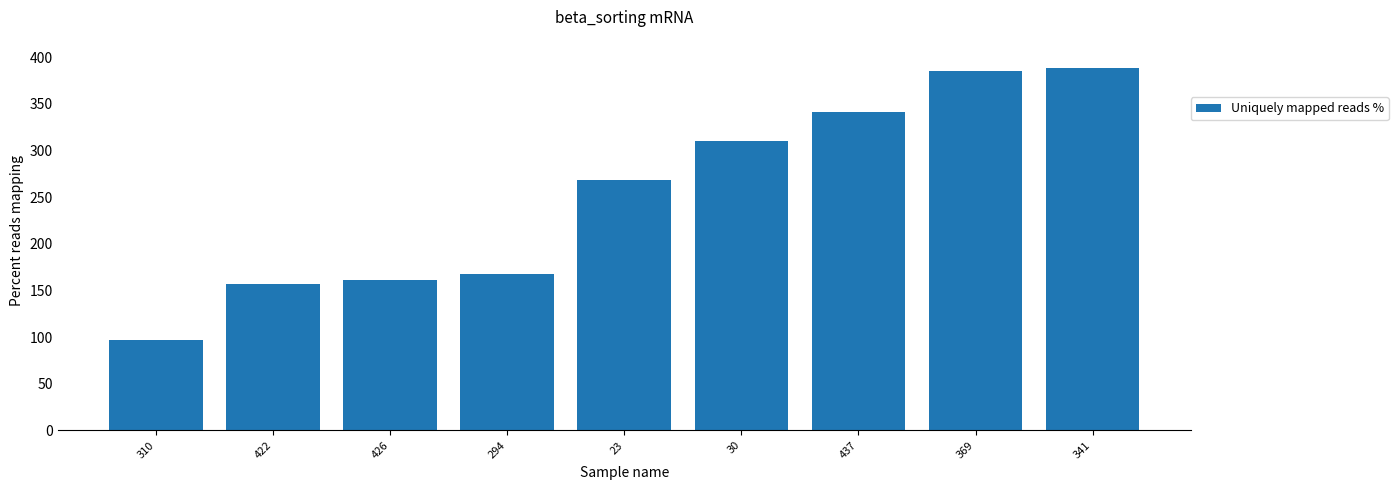

What is the ratio of the value at 369 to the value at 30?

1.2